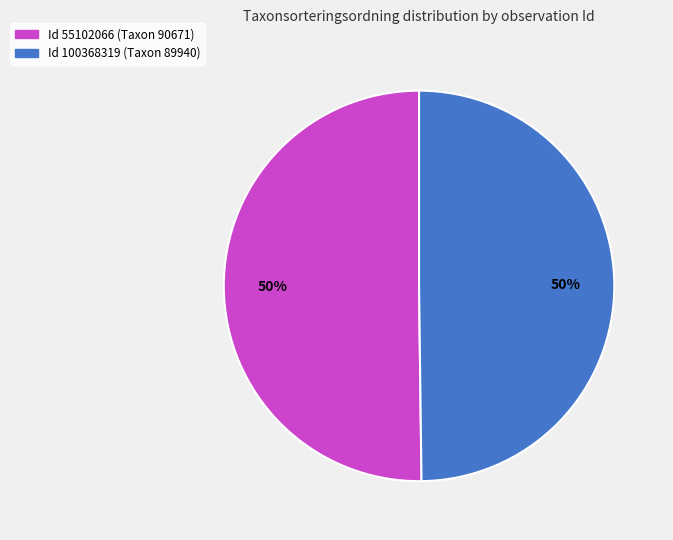

To the nearest percent, what is the average slice percentage?

50%